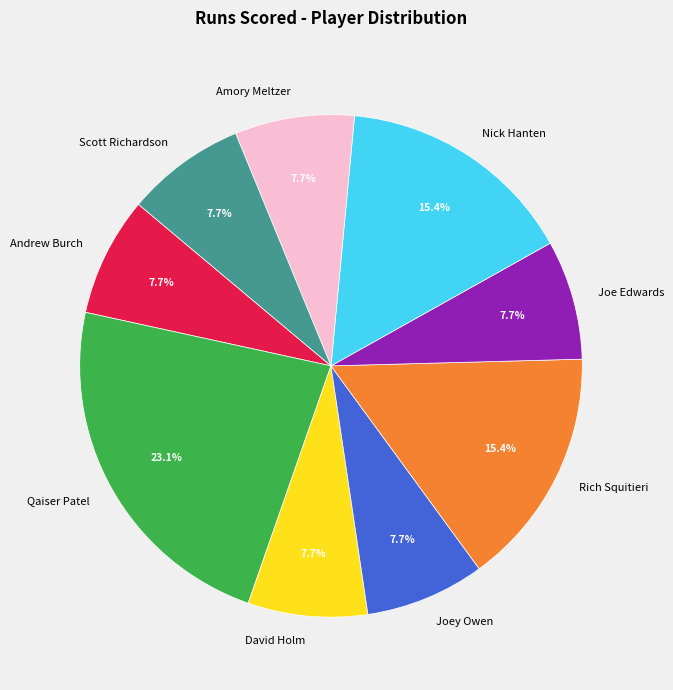

Which slice is the largest?

Qaiser Patel